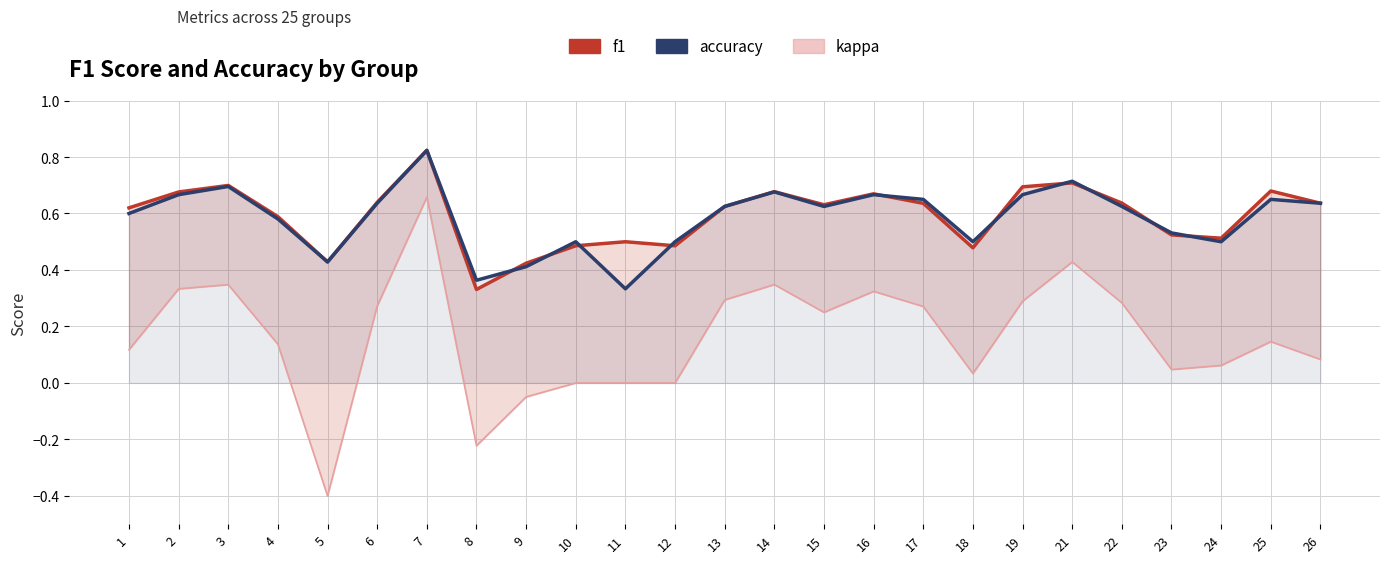

At how many categories does at least one series exceed 0?

25